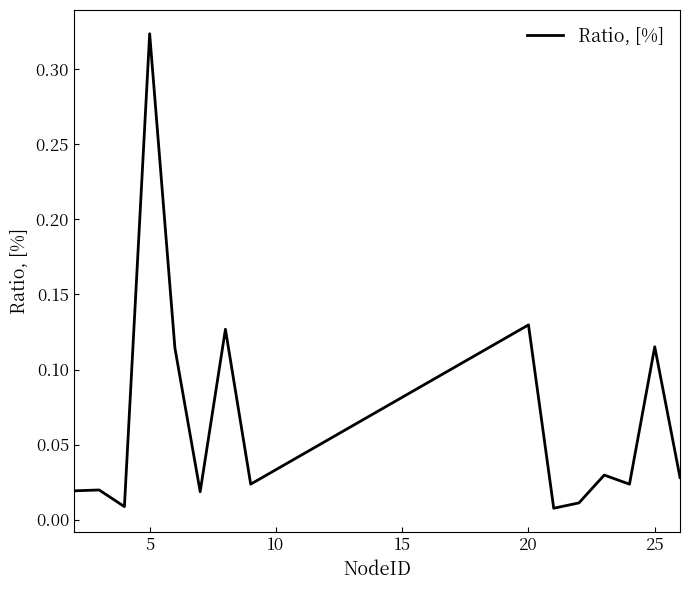

The chart shows a value of 0.2 at 25. True or false?

False